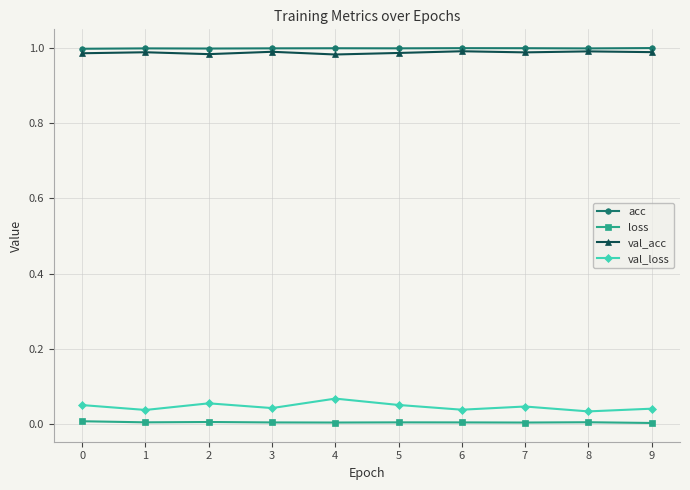

Is the value of acc at 6 greater than the value of val_loss at 2?

Yes